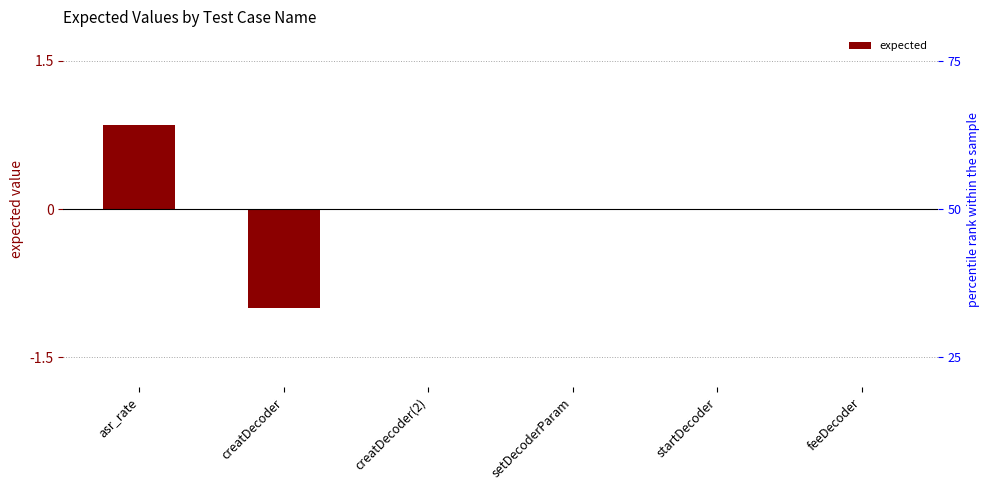

Reading left to right, list all the values displayed in this chart.

asr_rate=0.8	creatDecoder=-1.0	creatDecoder(2)=0.0	setDecoderParam=0.0	startDecoder=0.0	feeDecoder=0.0